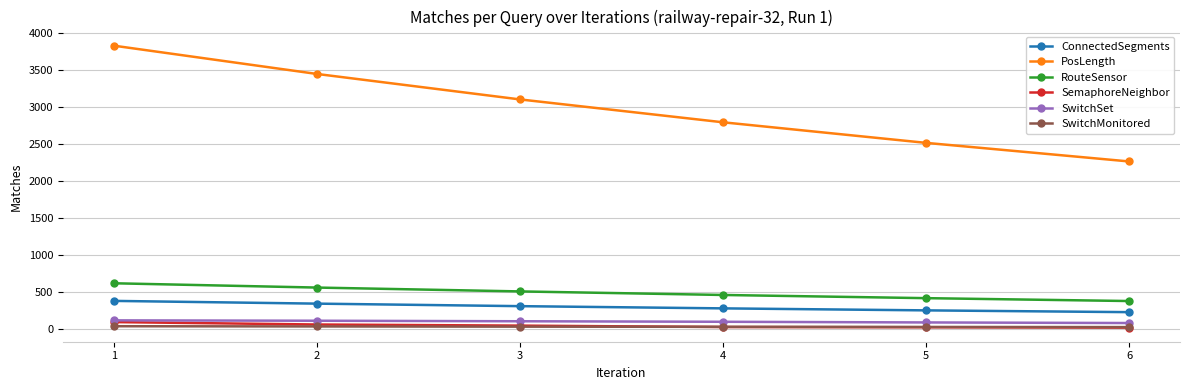

What are all the series names shown in the legend?

ConnectedSegments, PosLength, RouteSensor, SemaphoreNeighbor, SwitchSet, SwitchMonitored